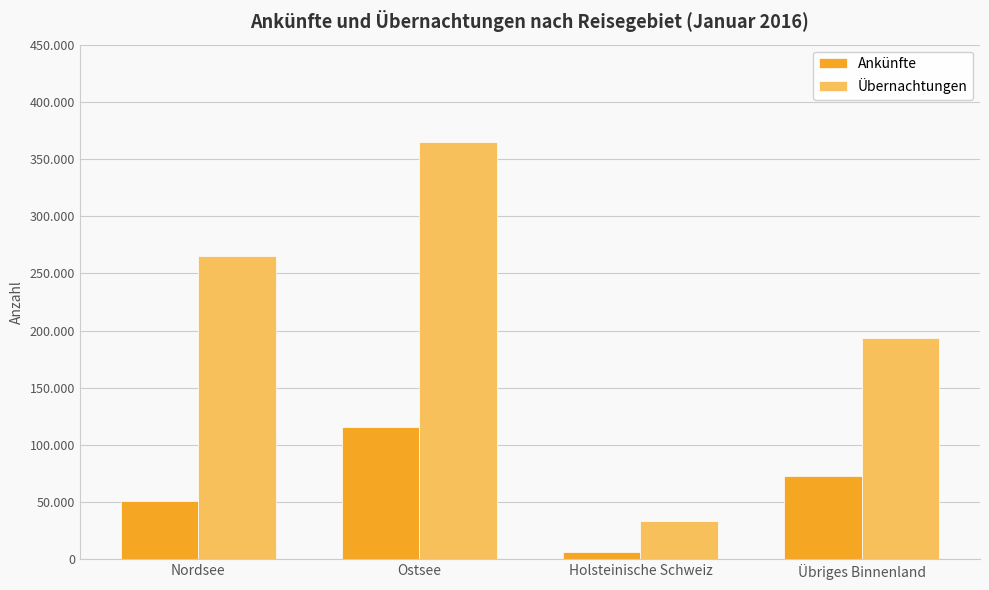

What are all the series names shown in the legend?

Ankünfte, Übernachtungen